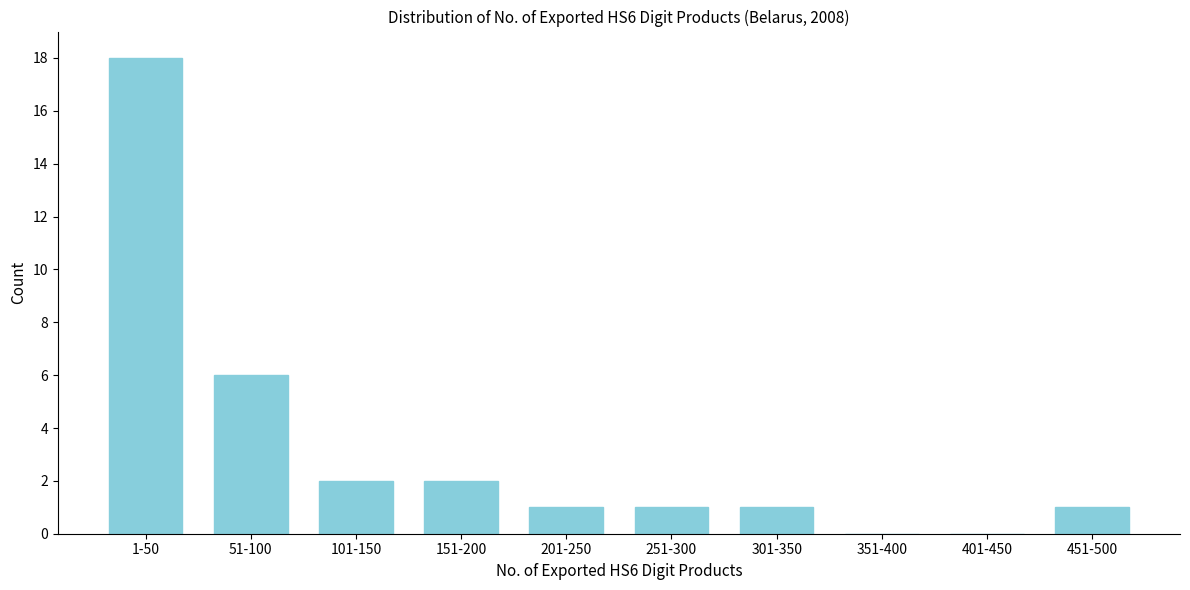

Reading left to right, list all the values displayed in this chart.

1-50=18	51-100=6	101-150=2	151-200=2	201-250=1	251-300=1	301-350=1	351-400=0	401-450=0	451-500=1